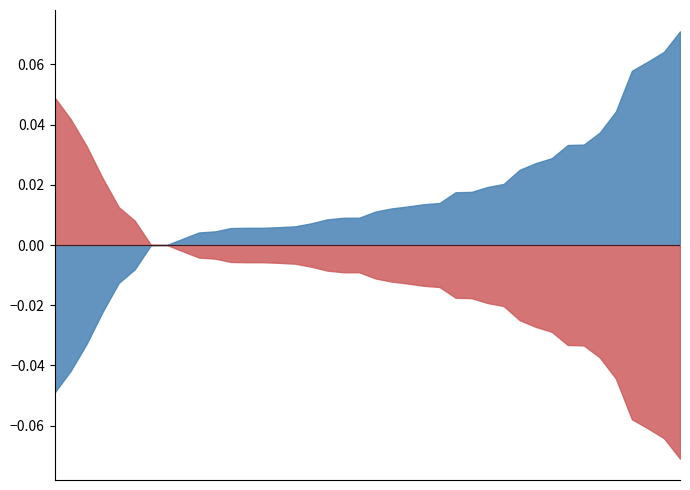

What are all the series names shown in the legend?

p, f1_weighted